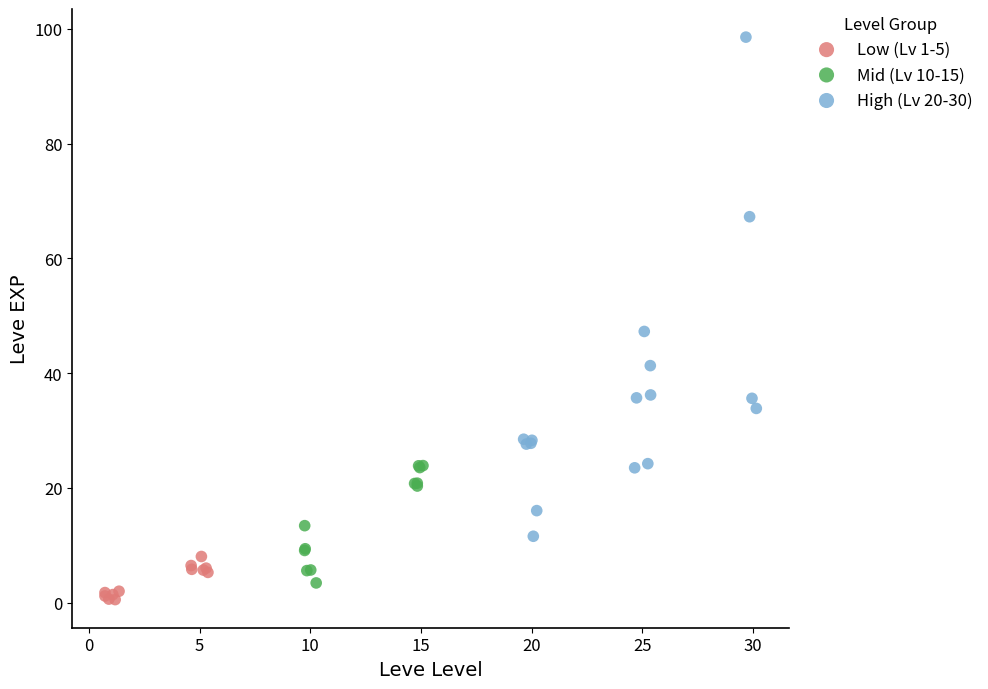

Which series has the largest Y range (max minus min)?

High (Lv 20-30)